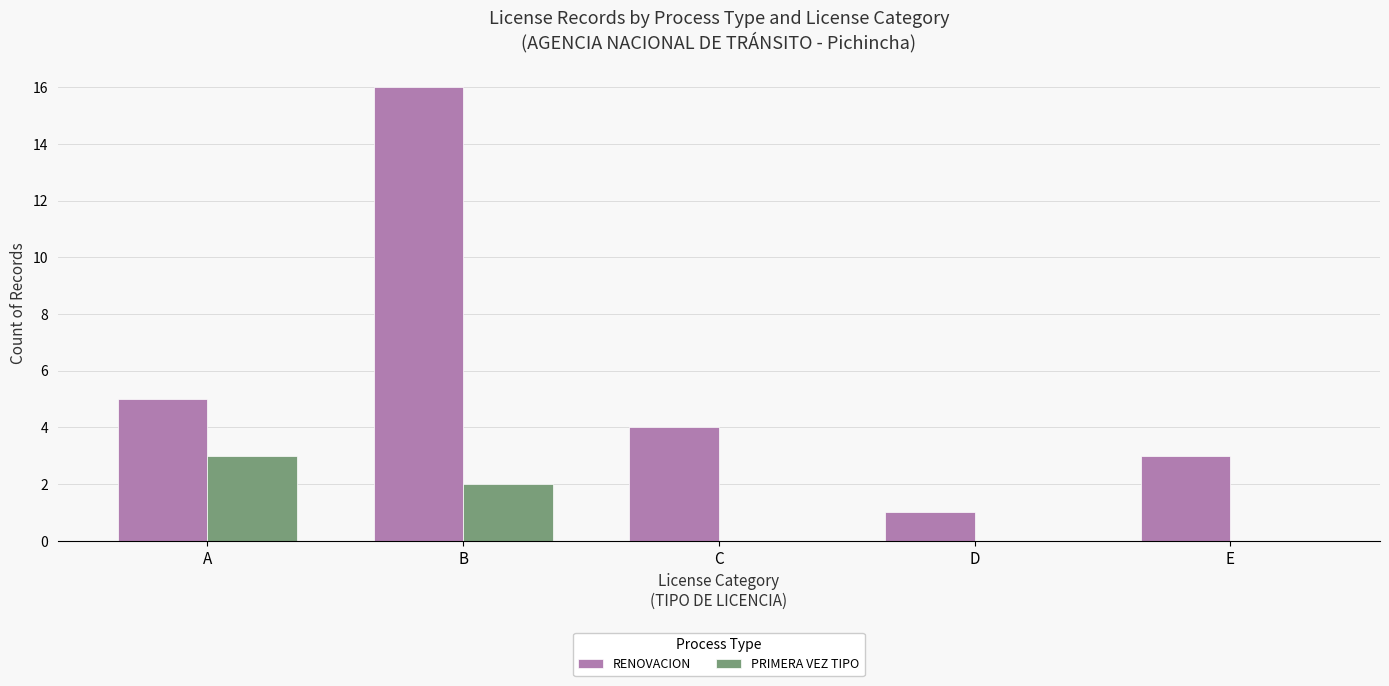

Is the value of PRIMERA VEZ TIPO at D greater than the value of RENOVACION at A?

No